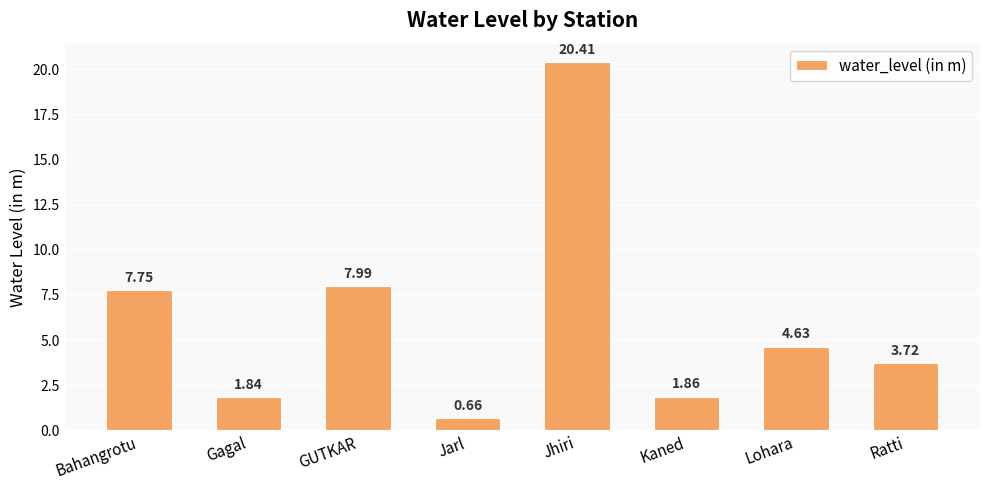

List the labels in order of value, largest first.

Jhiri, GUTKAR, Bahangrotu, Lohara, Ratti, Kaned, Gagal, Jarl